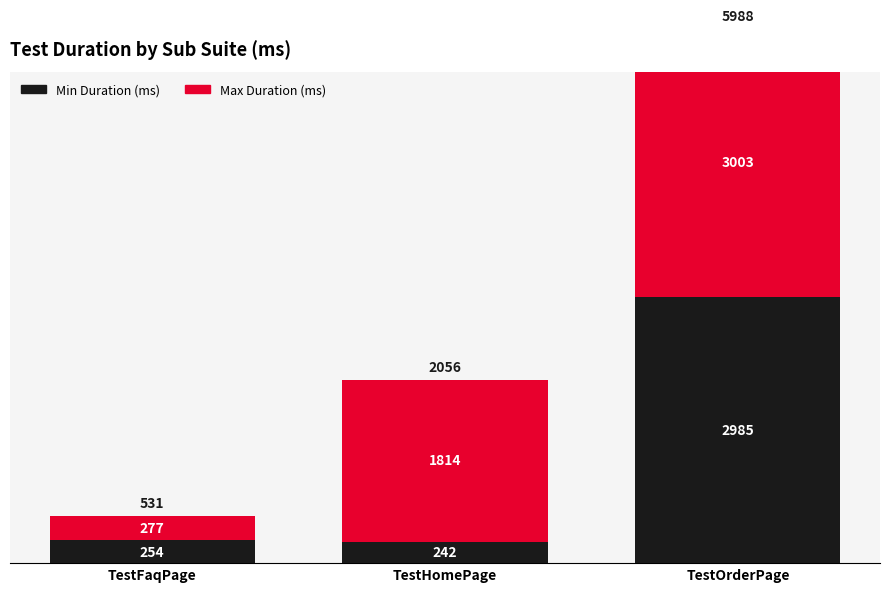

Is it true that Min Duration (ms) equals 370 at TestFaqPage?

False